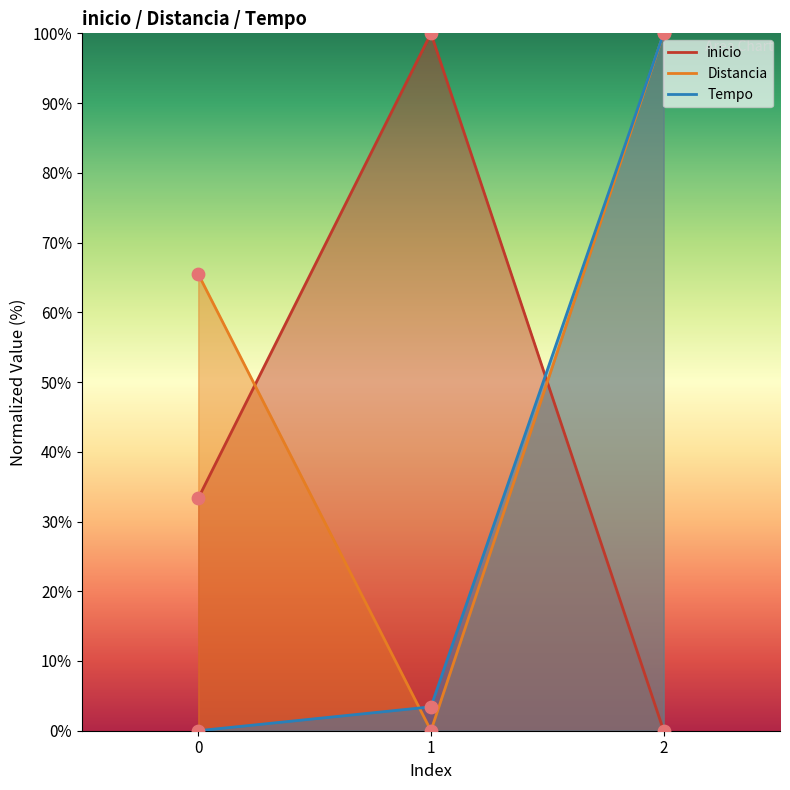

What are all the series names shown in the legend?

inicio, Distancia, Tempo